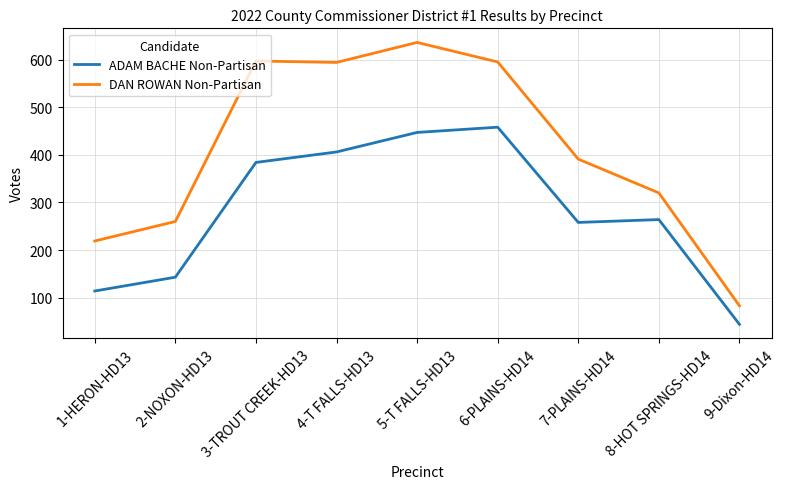

True or false: DAN ROWAN Non-Partisan has more than 0 interior local peaks.

True